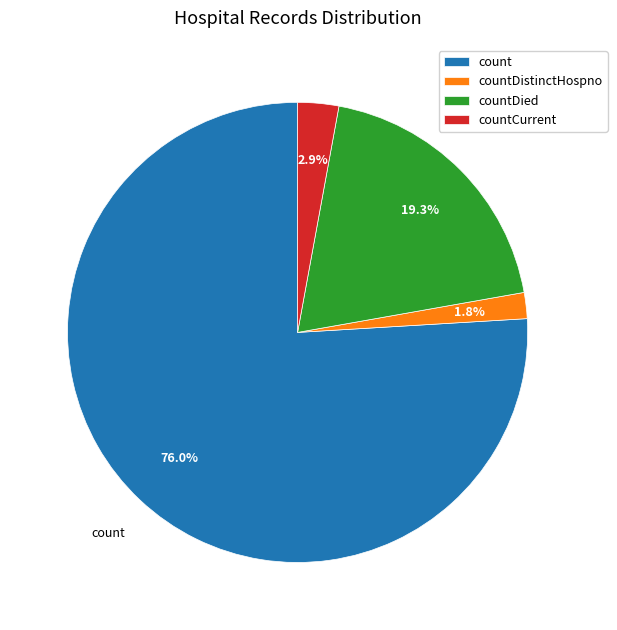

Which slice is the smallest?

countDistinctHospno